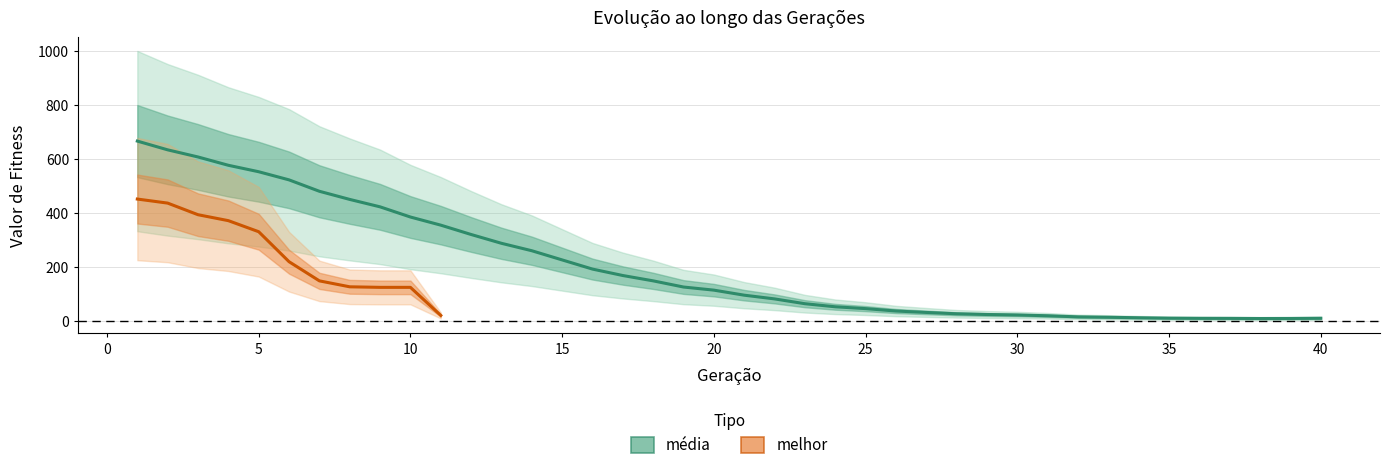

What is the change in value from 25 to 30?

-23.6